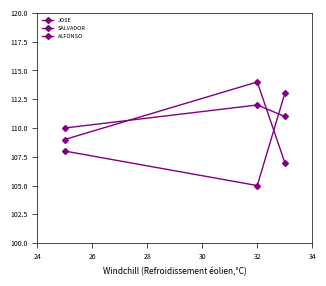

How many data points does each series have?

3